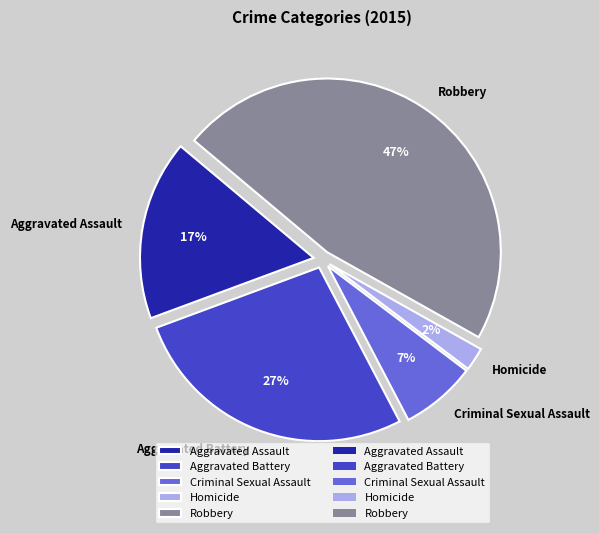

Rank the categories by value from lowest to highest.

Homicide, Criminal Sexual Assault, Aggravated Assault, Aggravated Battery, Robbery